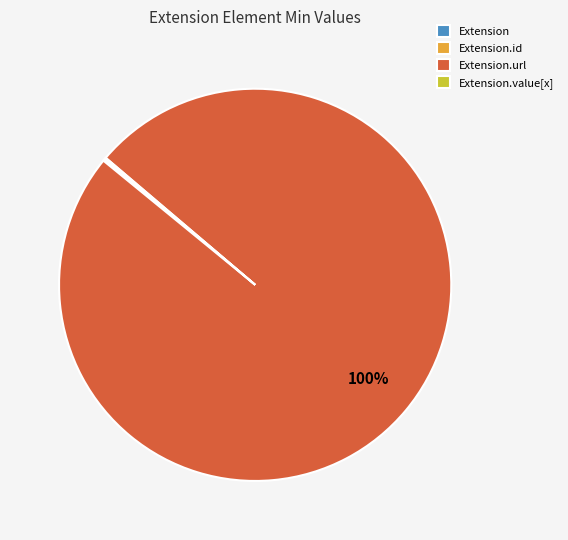

To the nearest percent, what is the difference between the largest and smallest slice percentages?

100%